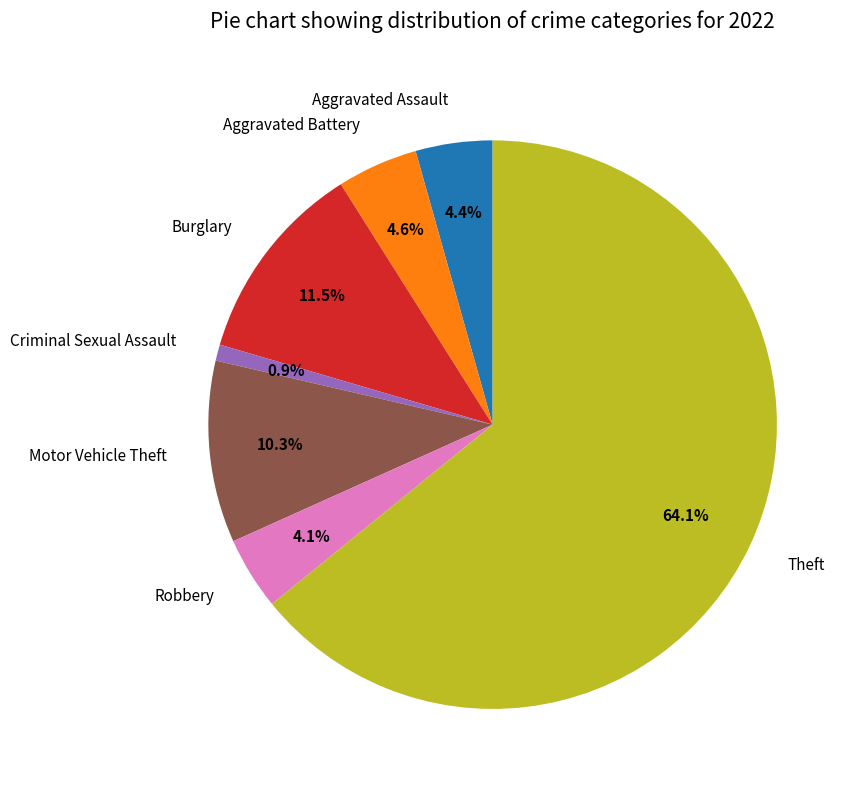

Is there any slice that represents more than half of the pie?

Yes